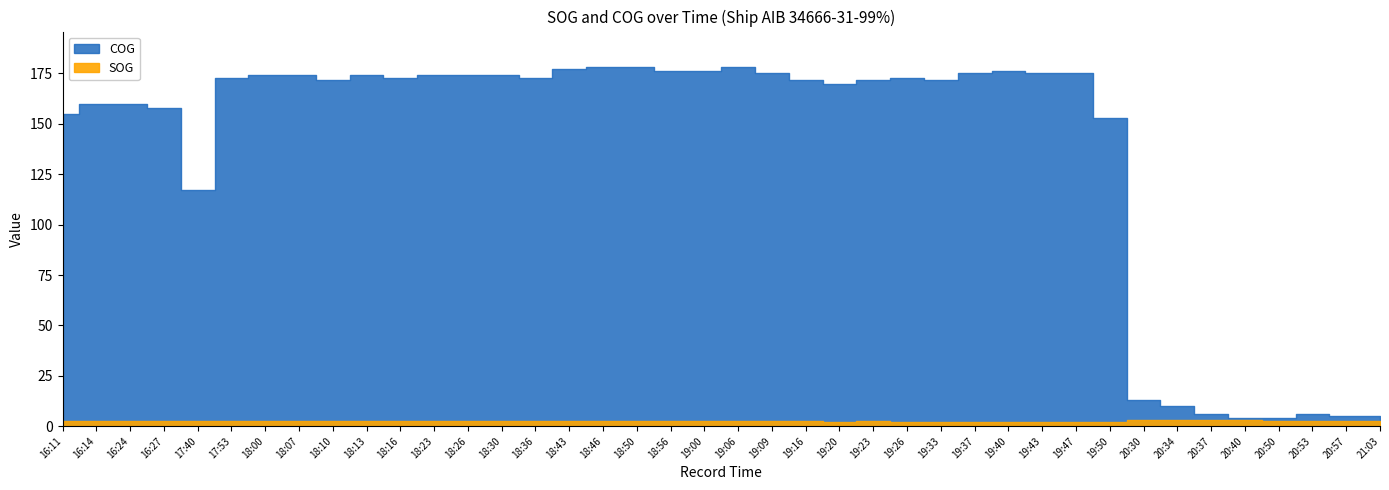

What is the total value across all series at 19:20?

172.3